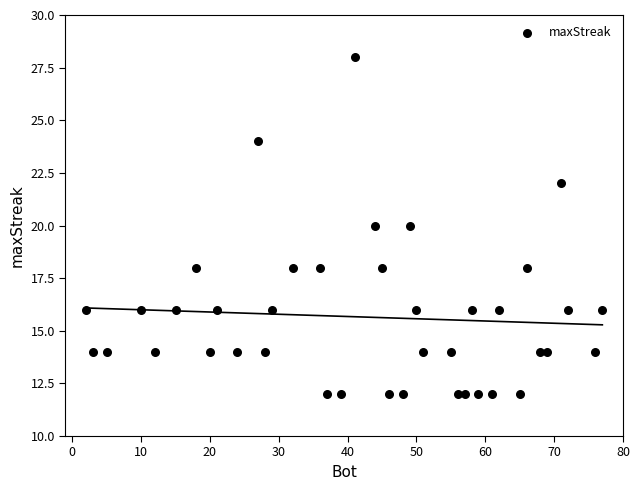

What is the range of X values (max minus min)?

75